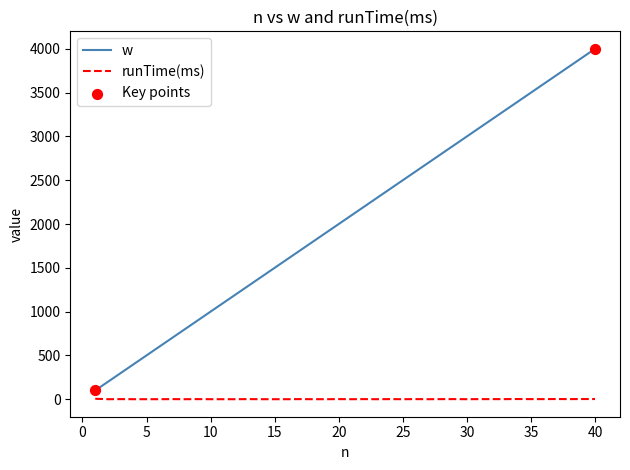

Which series has the largest total across all categories?

w